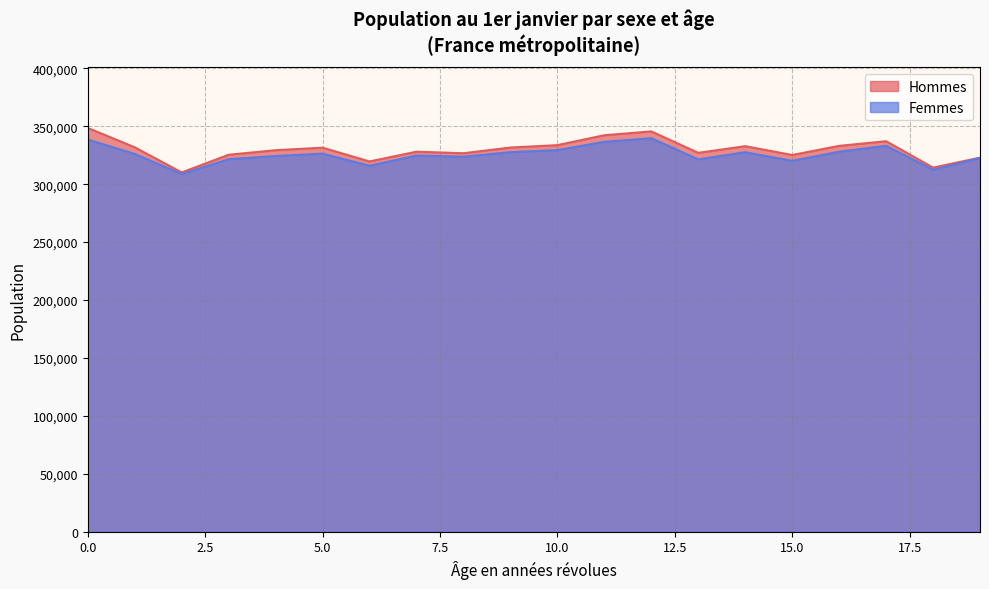

What is the total value across all series at 5.0?

657925